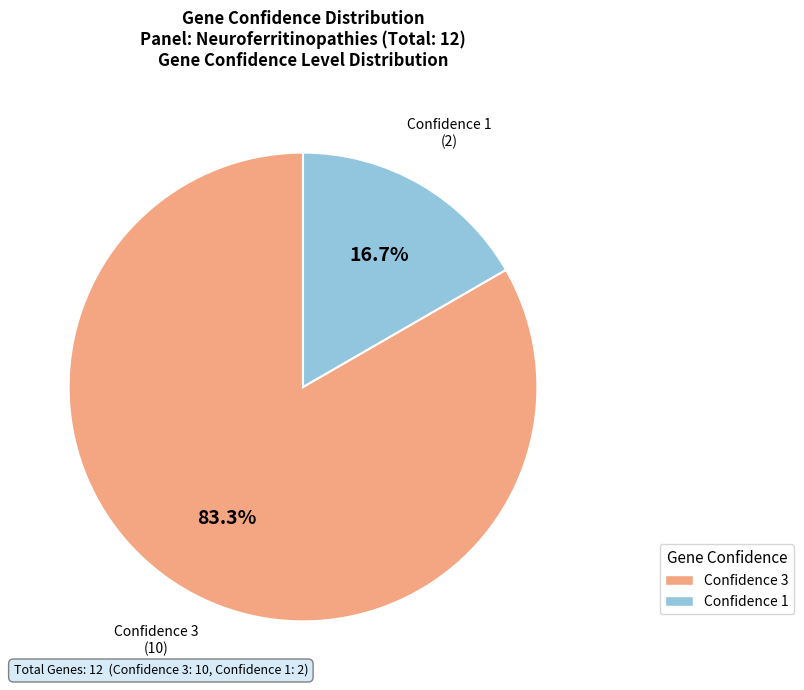

How many slices are in this pie chart?

2